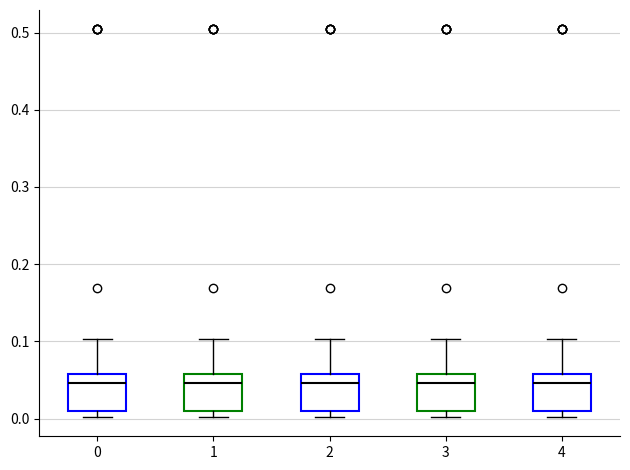

Where is the lower edge of the box at x = 3 on the y-axis? The values are not printed on the chart, so give them approximately, as read against the axis.

0.01